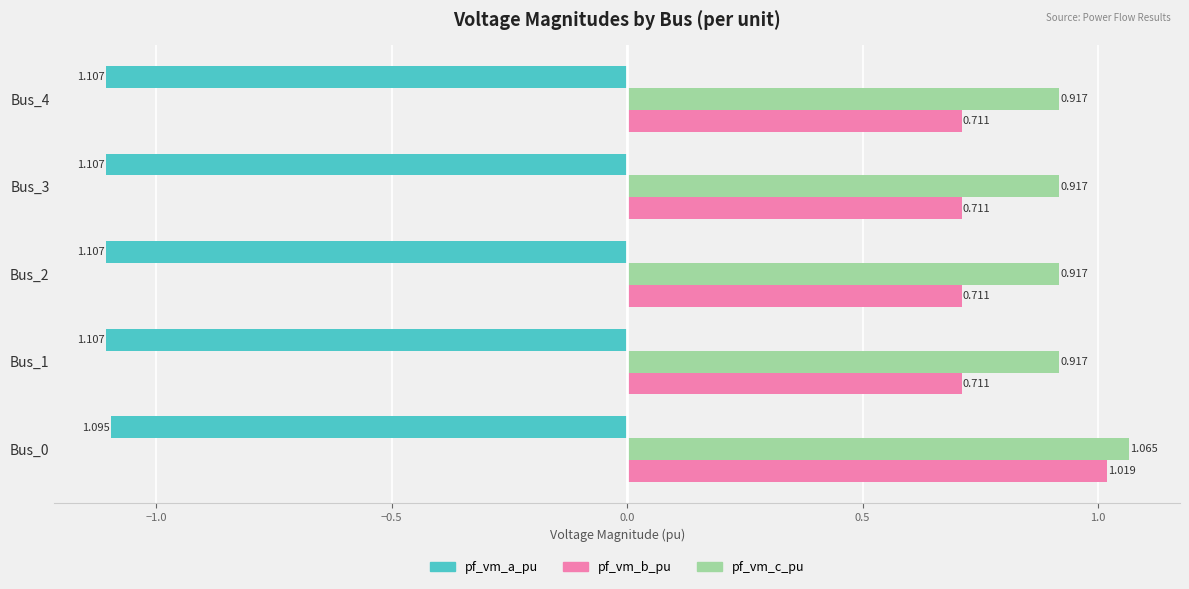

Which series has the widest spread of values?

pf_vm_b_pu